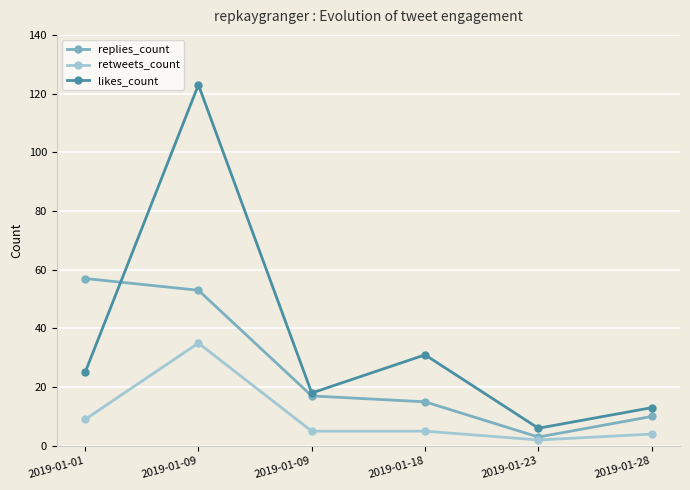

How many categories are shown in the chart?

6